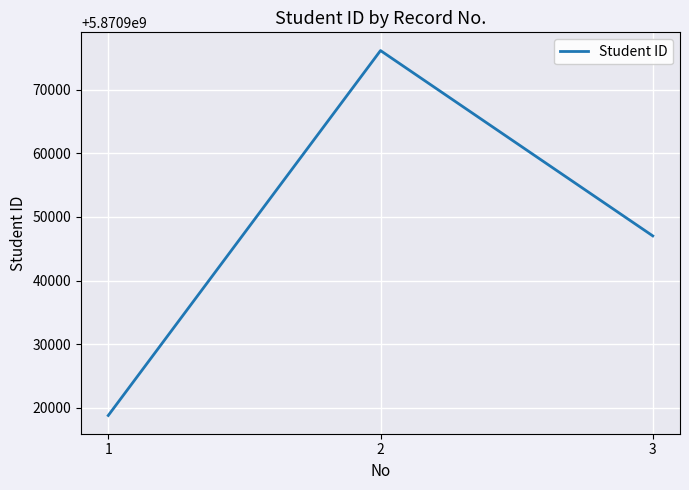

Which has a higher value, 2 or 1?

2